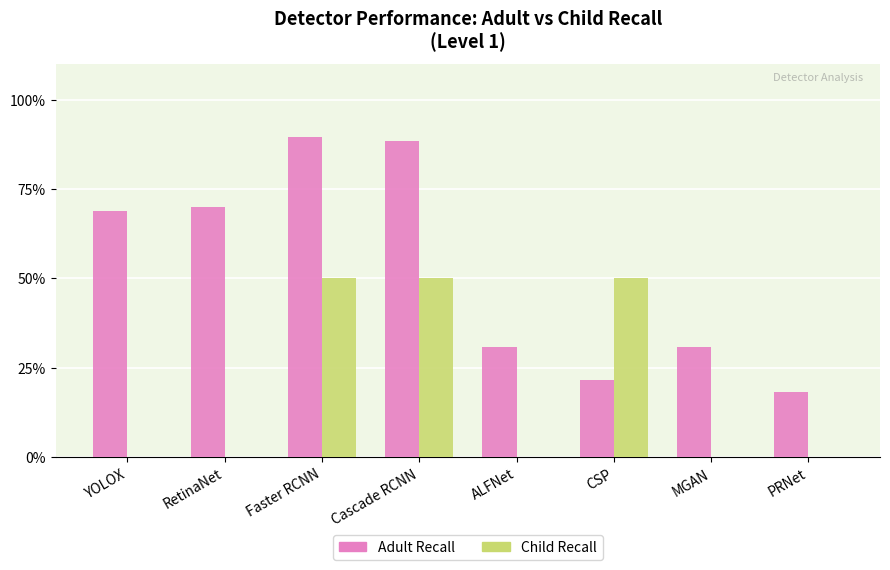

The value of Child Recall at YOLOX is 0.3. True or false?

False